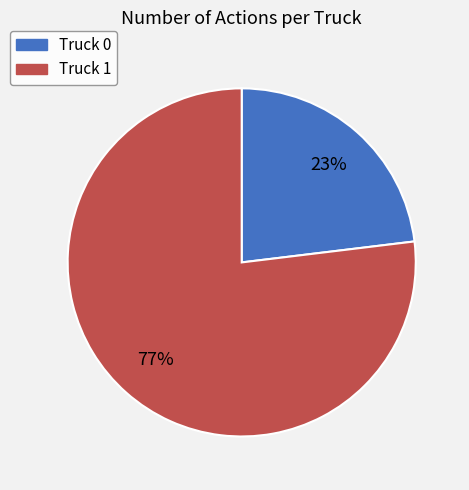

Combined, do Truck 1 and Truck 0 account for over 50%?

Yes